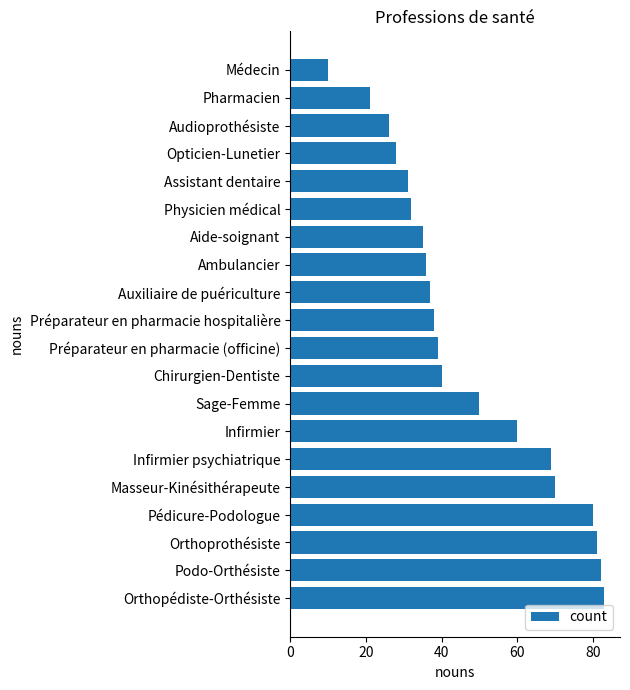

What is the change in value from Sage-Femme to Pharmacien?

-29